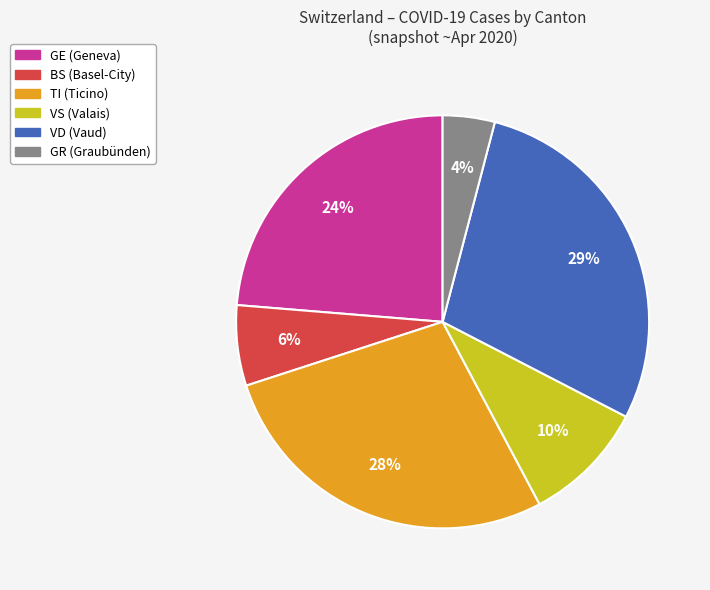

To the nearest percent, what is the average slice percentage?

17%